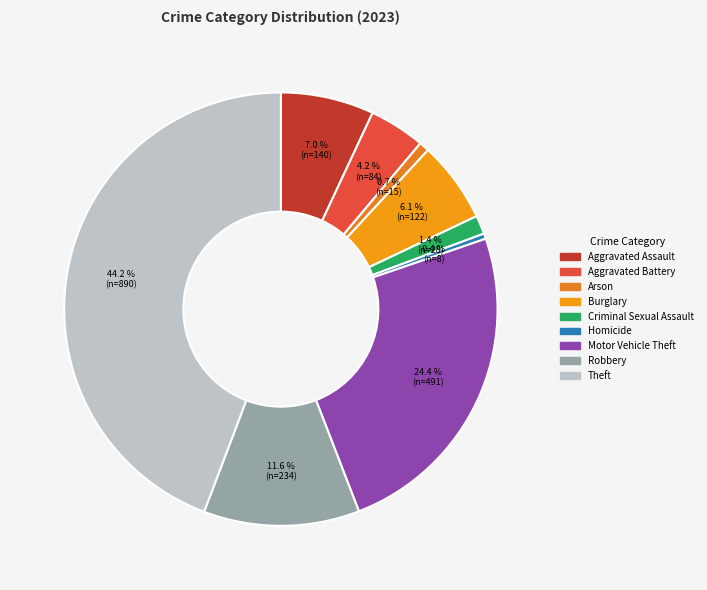

What is the largest slice in the pie chart?

Theft